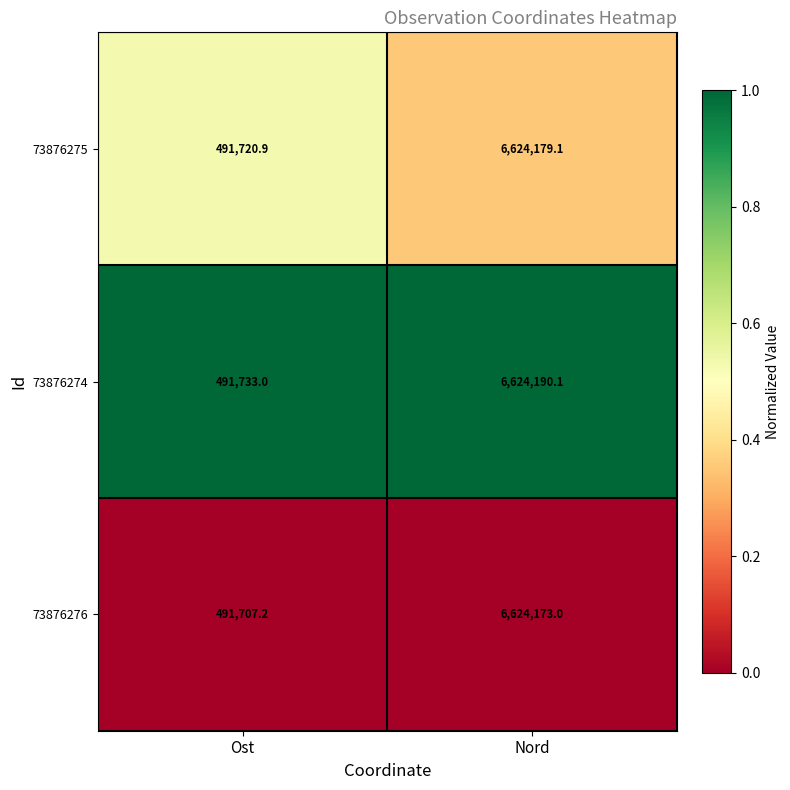

How many data points does each series have?

2